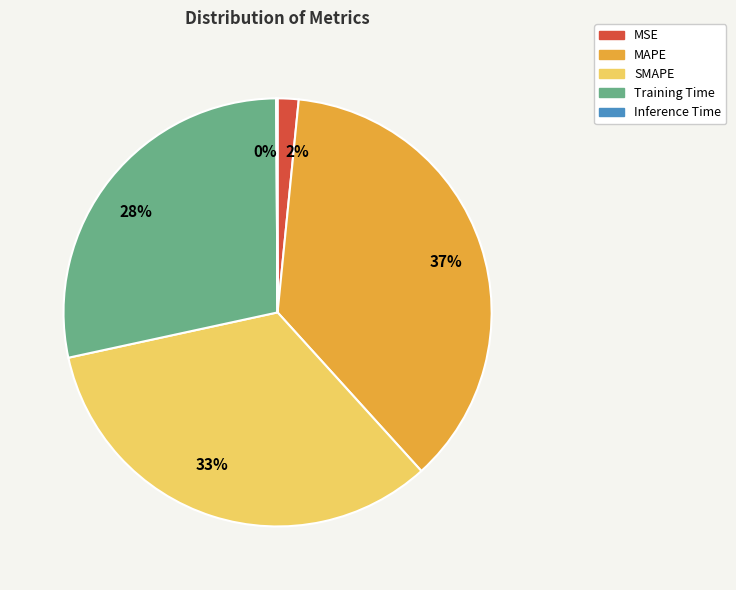

Is it true that 33% is 33% of the pie?

True